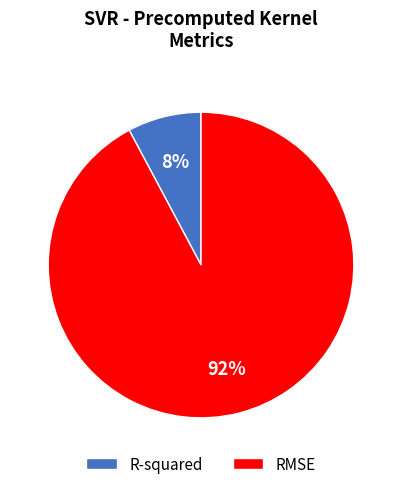

True or false: R-squared accounts for 8% of the total.

True